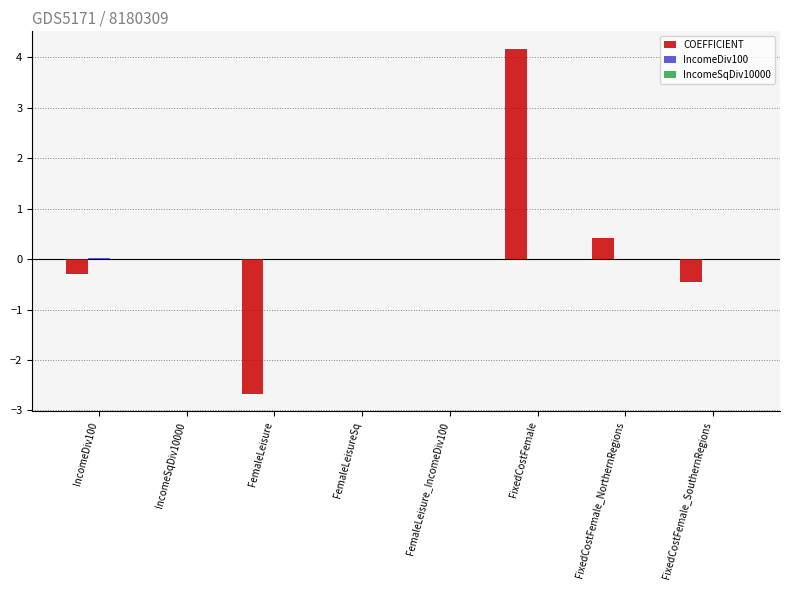

Between FixedCostFemale and FixedCostFemale_SouthernRegions, which series saw the biggest shift?

COEFFICIENT